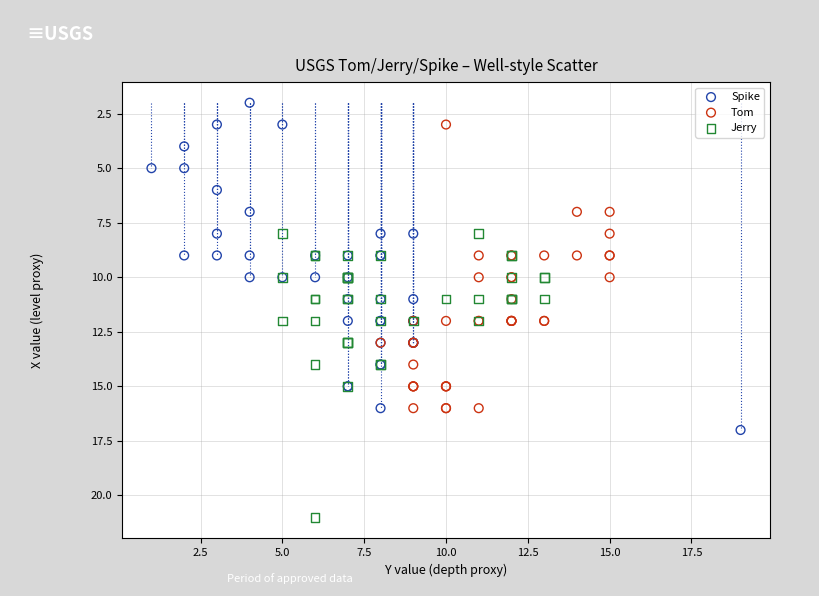

Which series has the widest spread of Y values?

Spike